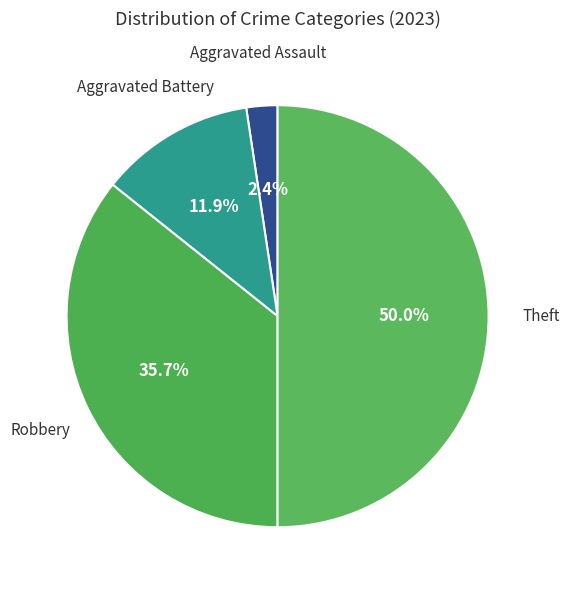

Which slice is the largest?

Theft